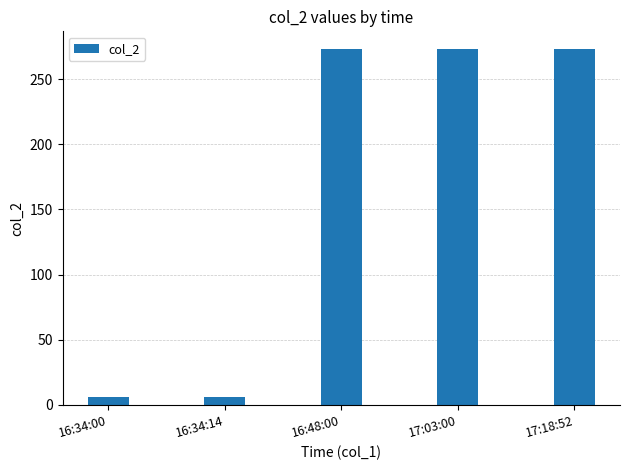

Count the values in the range 6 to 273.

5